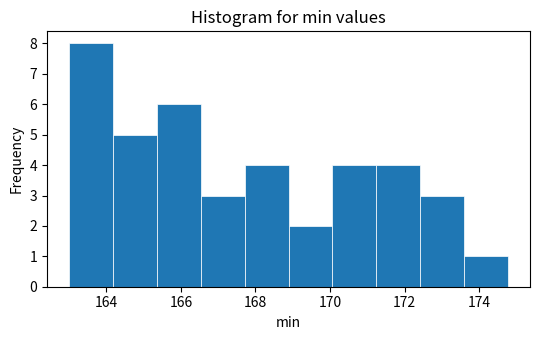

Reading left to right, list every bar in this chart as the range it spans on the x-axis followed by its height. Neither the bar edges nor the heights are printed on the chart, so give them approximately, as read against the axes.

163.0 to 164.2: 8
164.2 to 165.4: 5
165.4 to 166.6: 6
166.6 to 167.8: 3
167.8 to 168.8: 4
168.8 to 170.0: 2
170.0 to 171.2: 4
171.2 to 172.4: 4
172.4 to 173.6: 3
173.6 to 174.8: 1